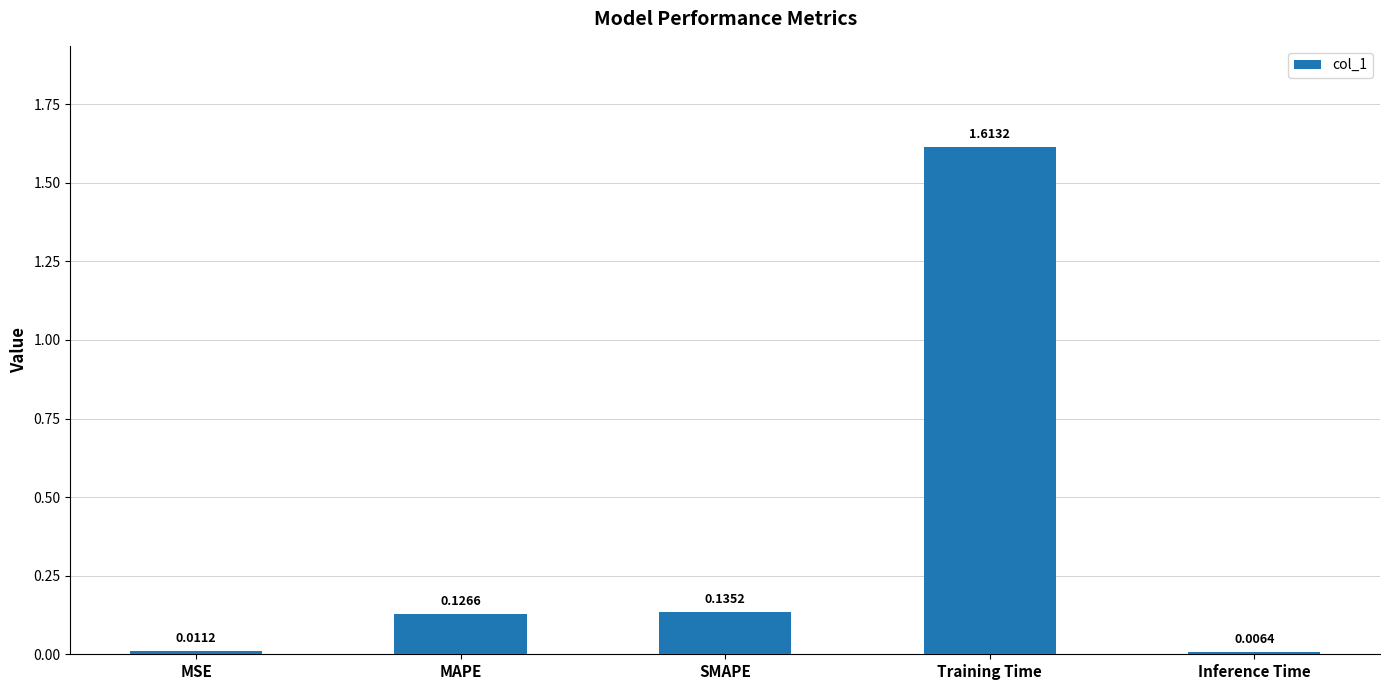

List the labels in order of value, smallest first.

Inference Time, MSE, MAPE, SMAPE, Training Time